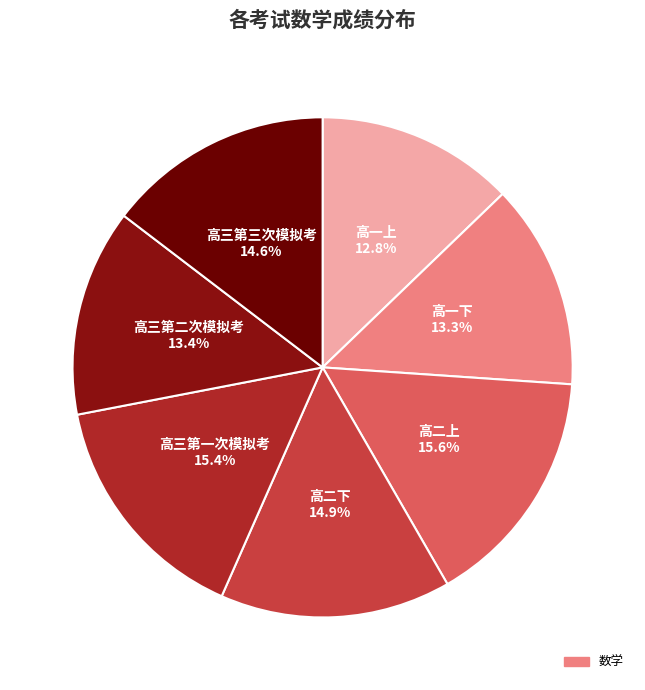

How many slices are in this pie chart?

7